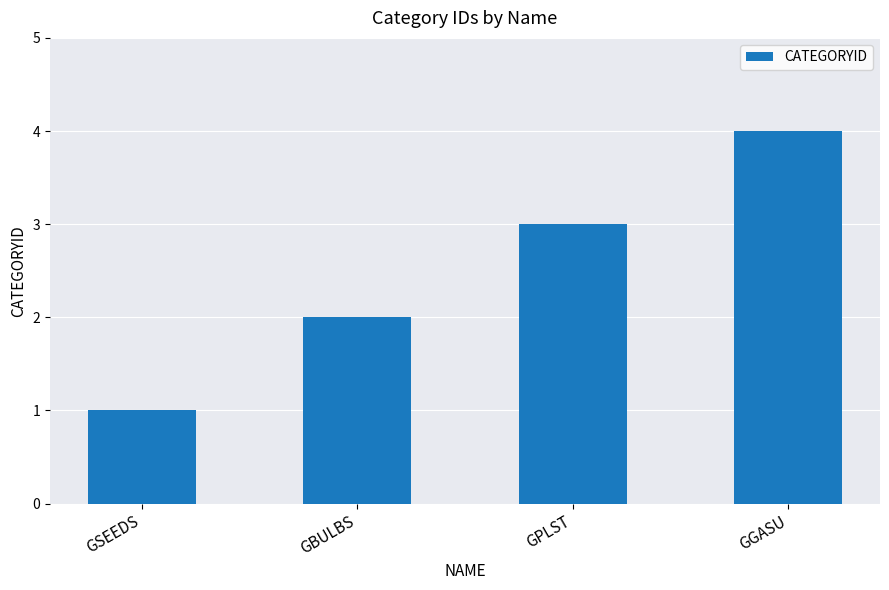

Is it true that the value at GPLST is 3?

True